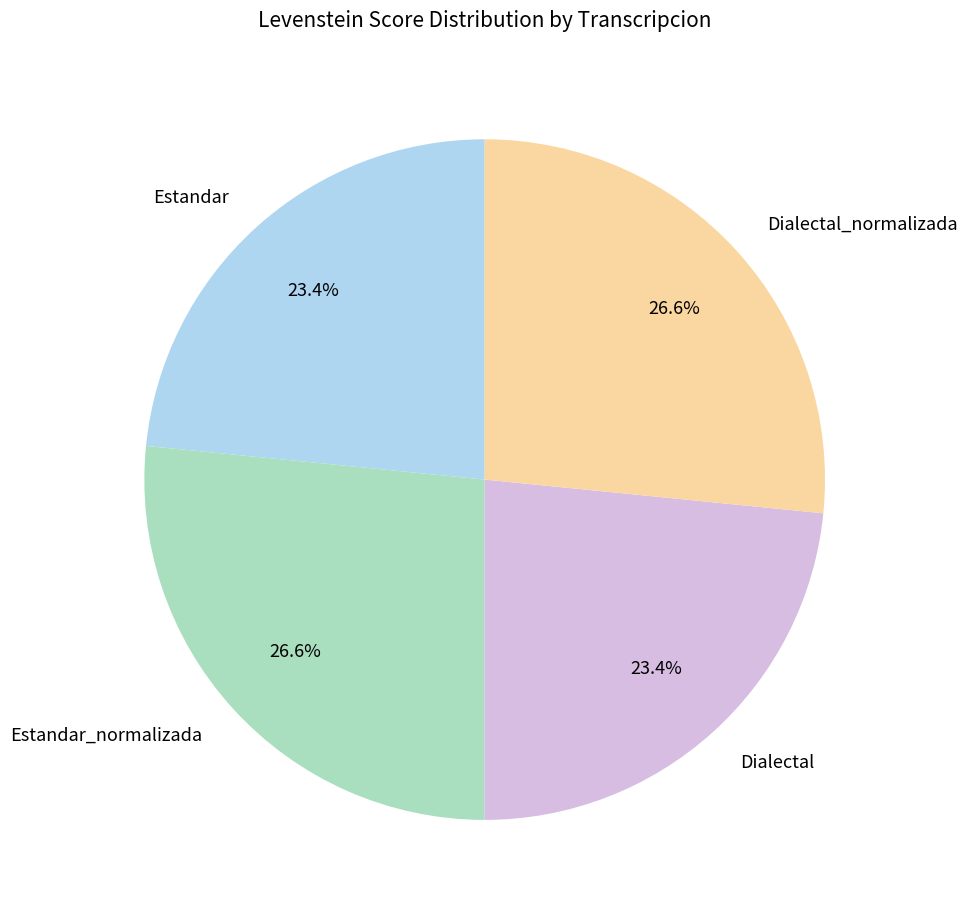

How many segments does this pie chart have?

4